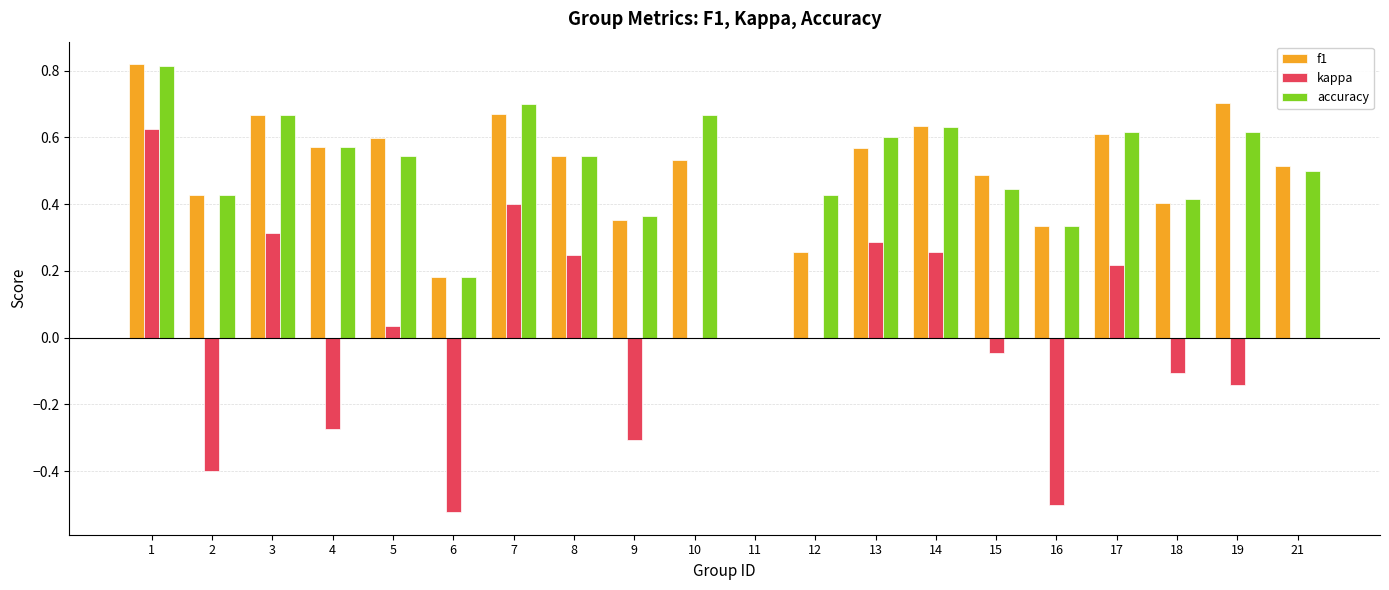

Are the bars horizontal?

No